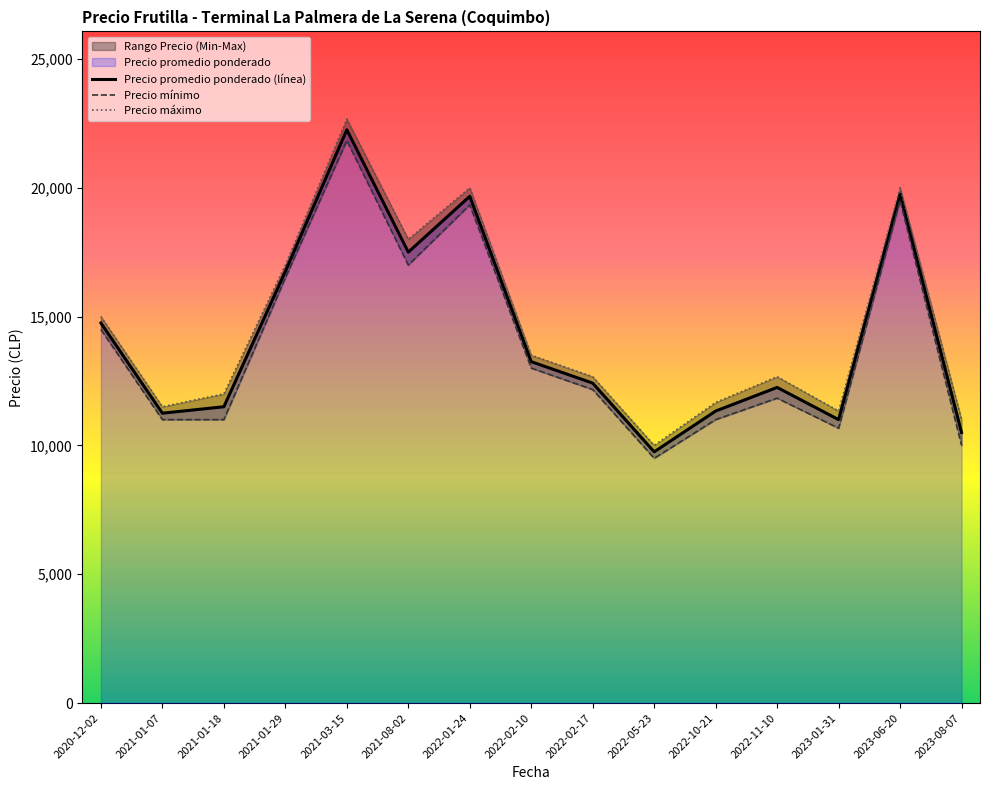

True or false: Precio promedio ponderado (línea) and Precio máximo intersect in this chart.

False